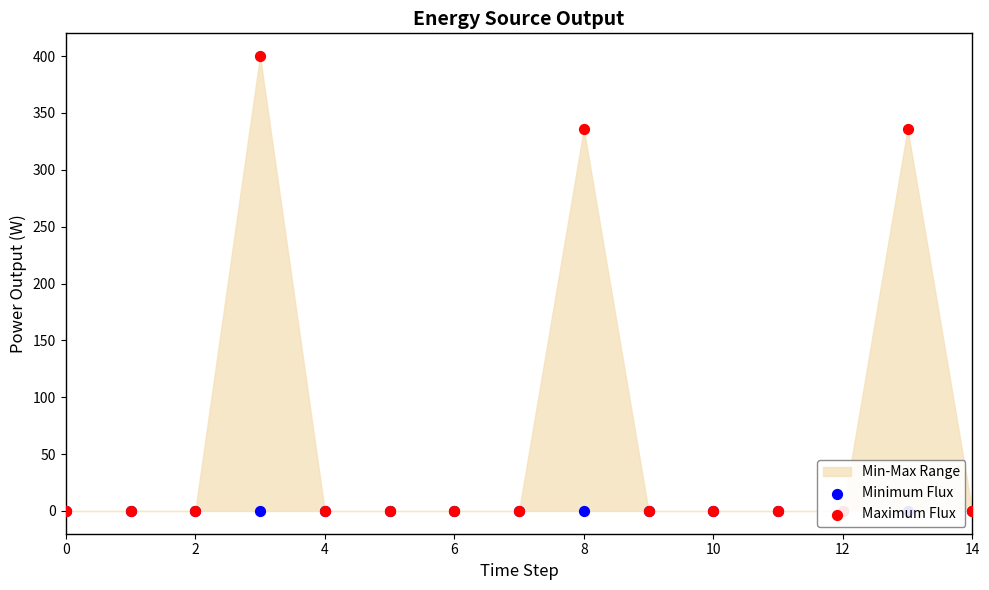

Which series reaches the maximum Y coordinate?

Maximum Flux